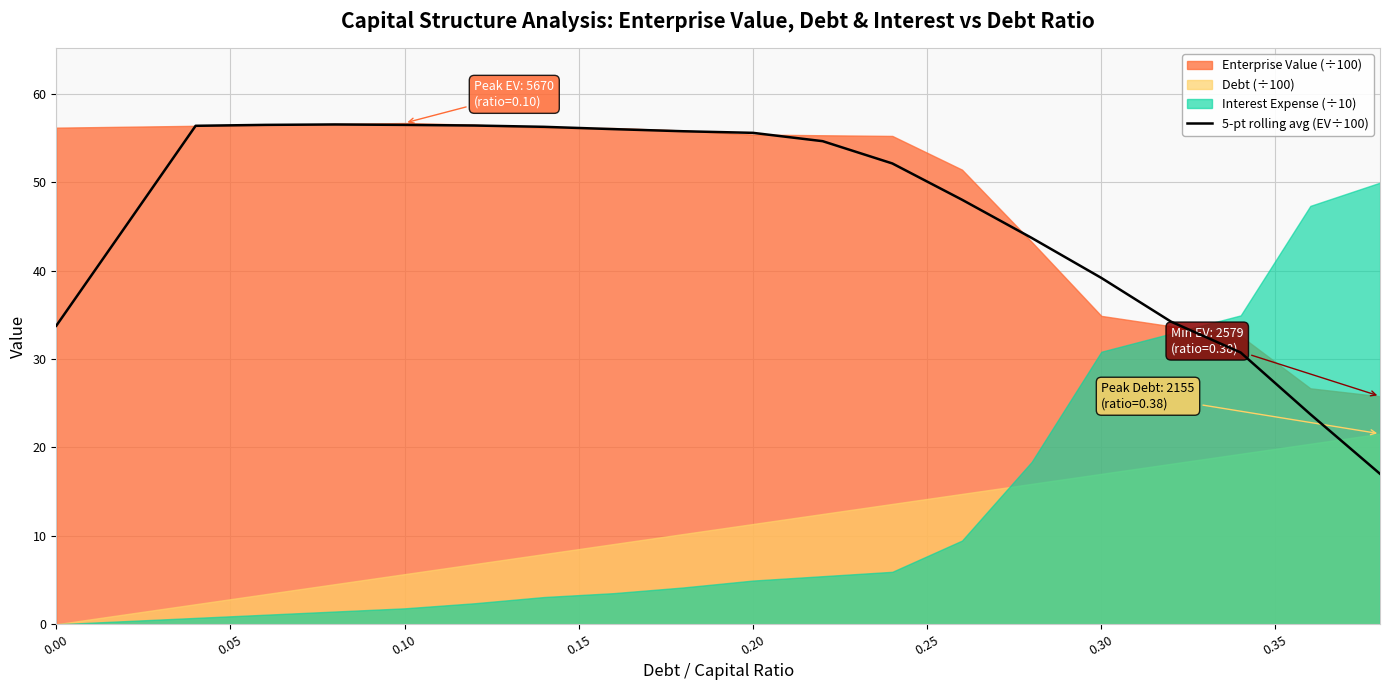

What is the highest value of the 5-pt rolling avg (EV÷100) series?

56.5